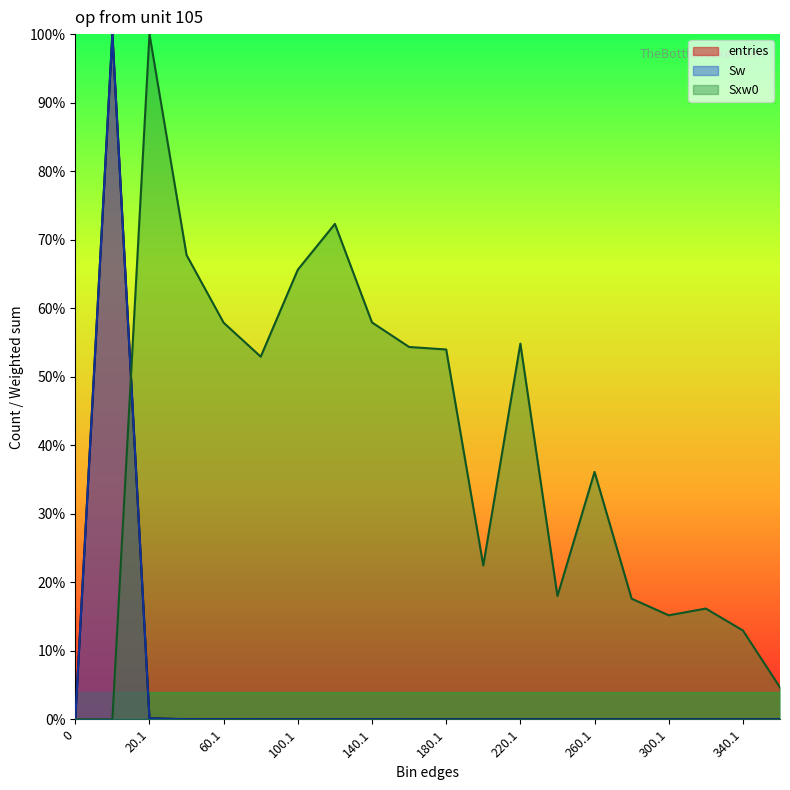

Does the chart display data point markers on the line(s)?

No